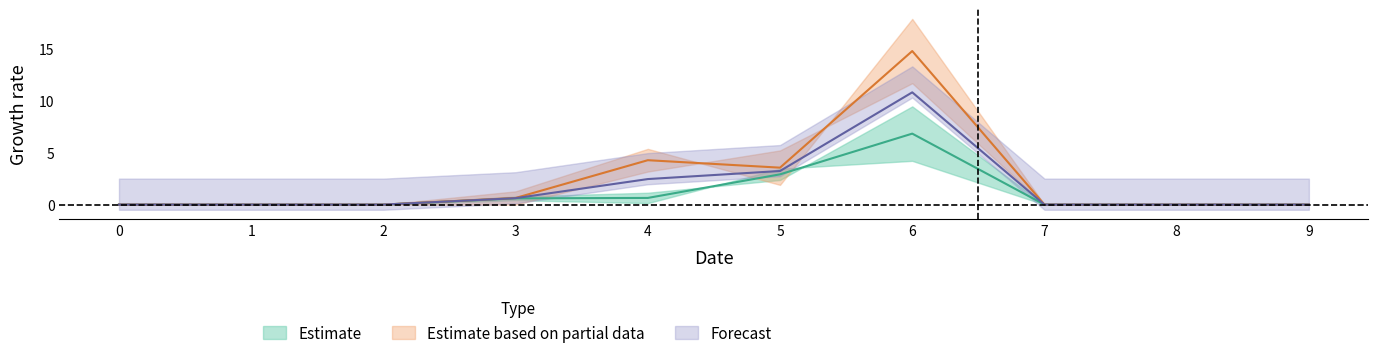

Rank the series at 5 from lowest to highest value.

3, 1, 4